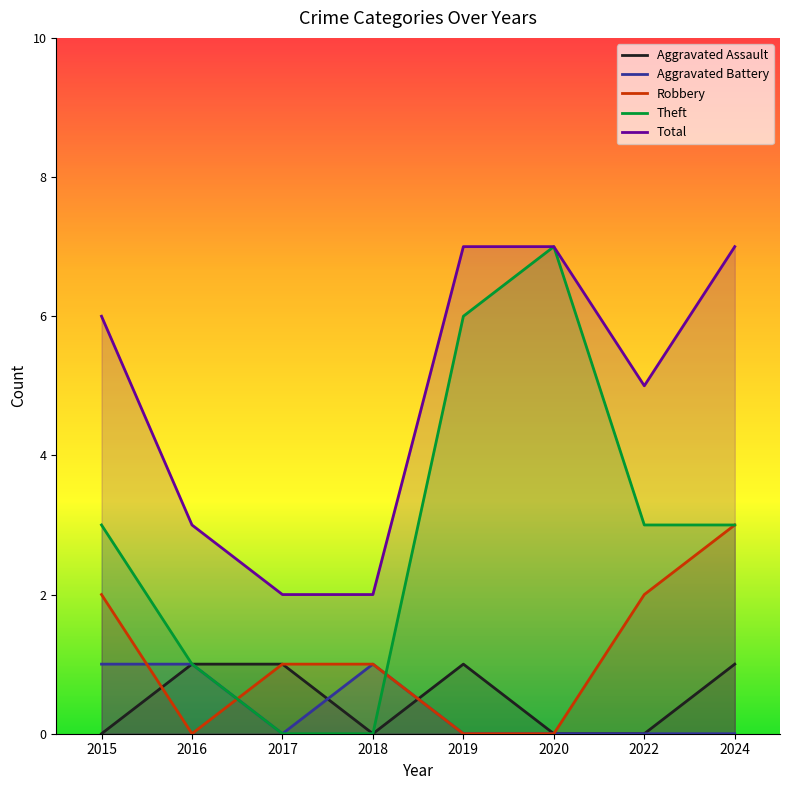

What is the difference between the second highest and second lowest values in the Robbery series?

2